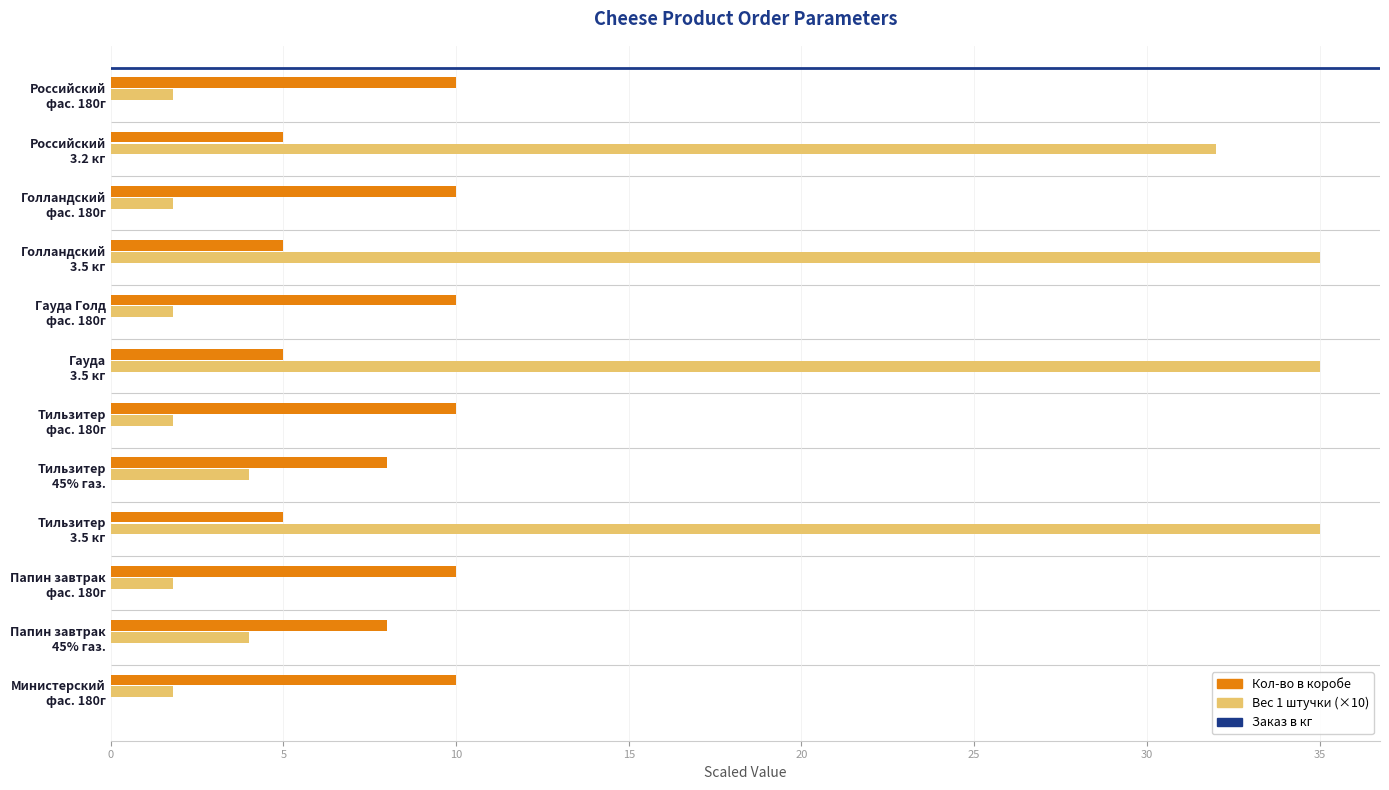

What is the greatest value displayed?

35.0